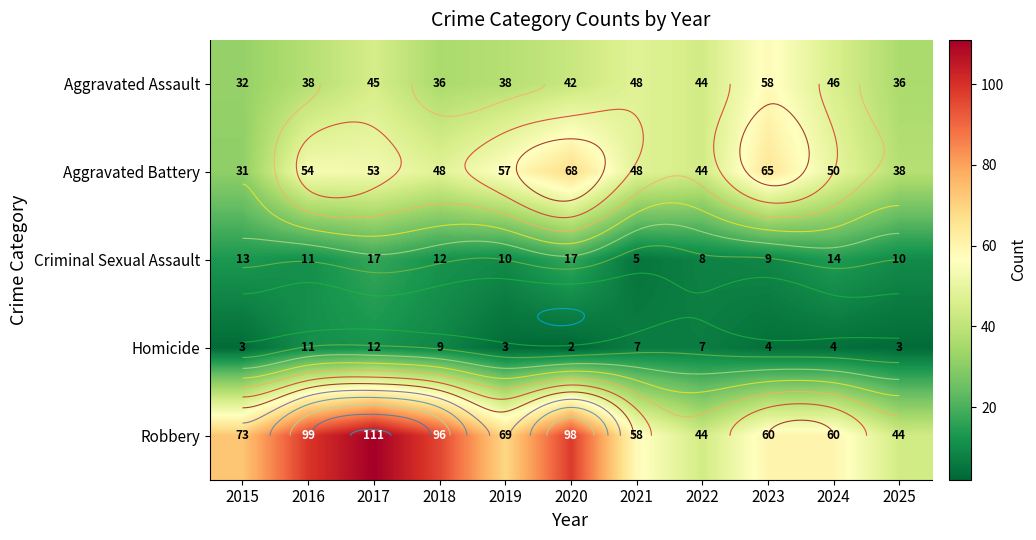

Where is Aggravated Battery nearest to the value 49?

2018